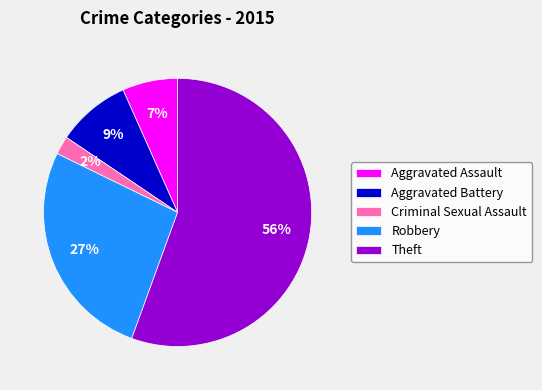

Rank the categories by value from highest to lowest.

Theft, Robbery, Aggravated Battery, Aggravated Assault, Criminal Sexual Assault